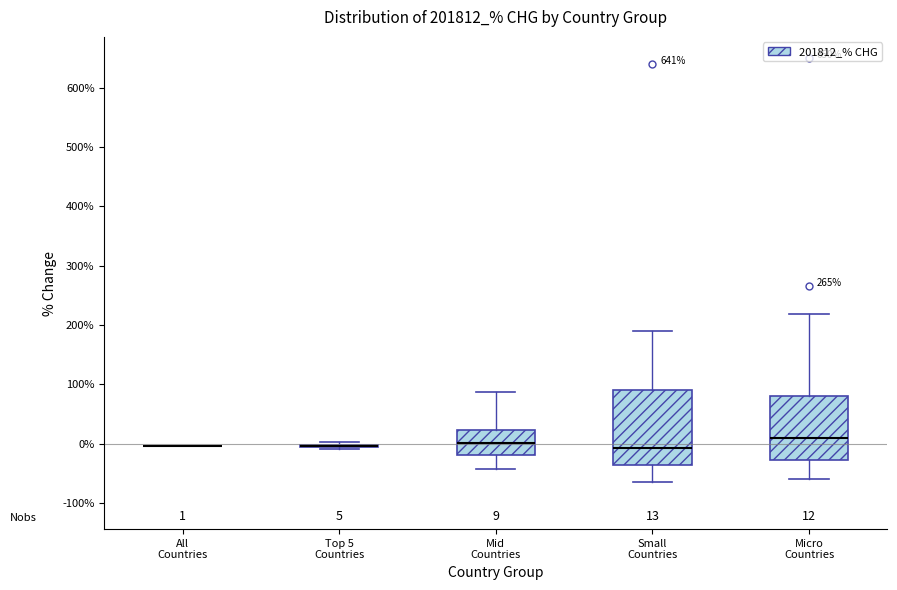

Which box is the tallest, from its lower edge to its upper edge?

Small Countries